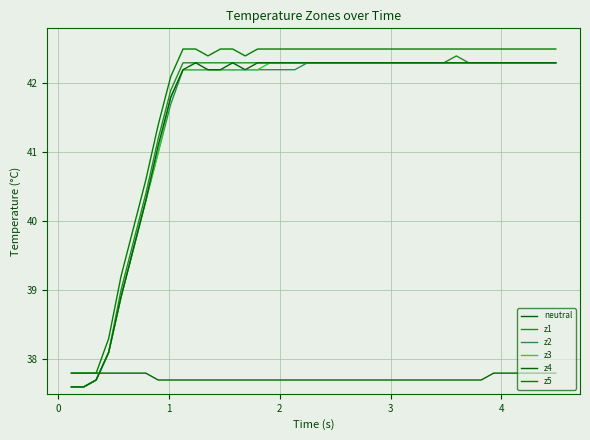

What is the sum of all z3 values?

1663.2